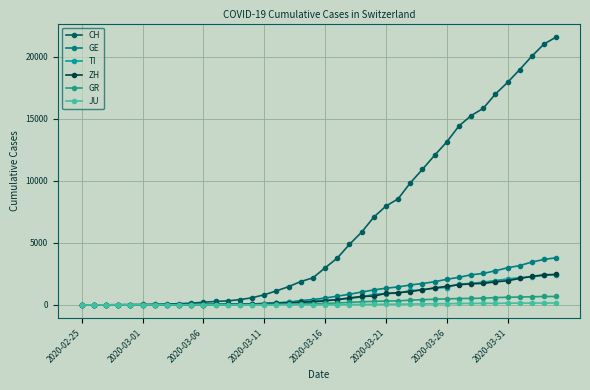

Which series has the largest total across all categories?

CH